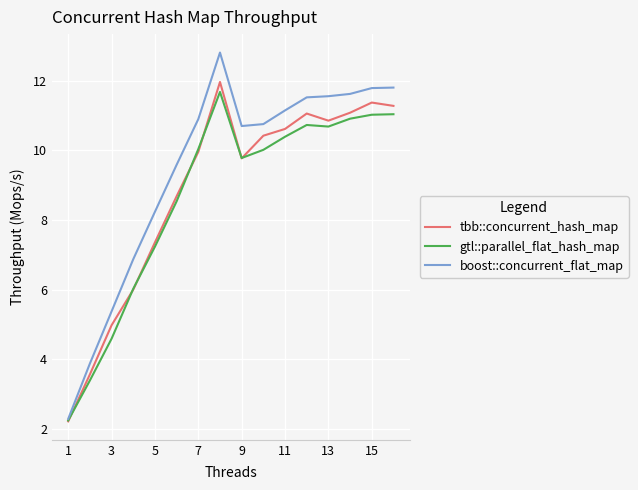

Rank the series by their maximum value, from lowest to highest.

gtl::parallel_flat_hash_map, tbb::concurrent_hash_map, boost::concurrent_flat_map